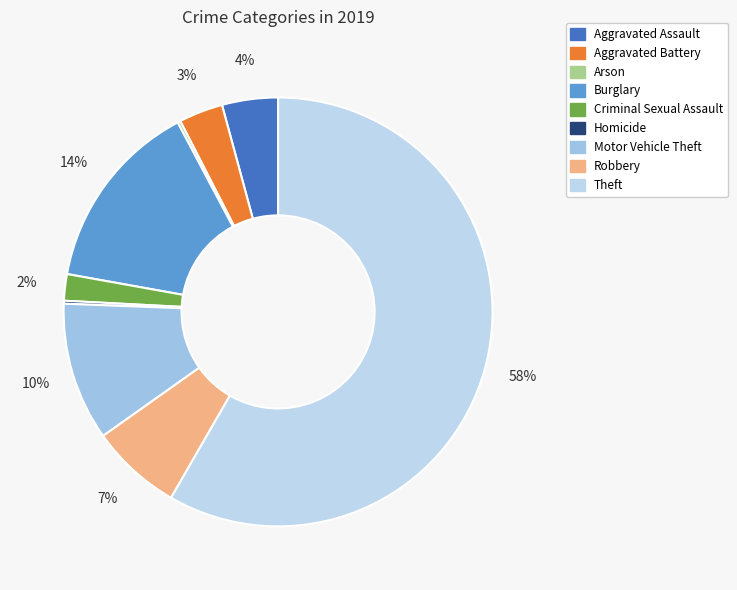

To the nearest percent, what portion does Motor Vehicle Theft represent?

10%